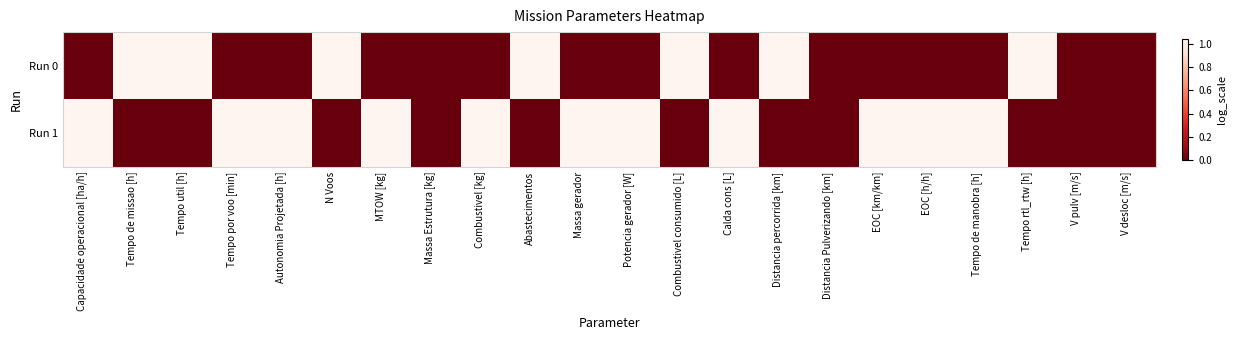

Reading left to right, list all the values displayed in this chart.

Run 0: Capacidade operacional [ha/h]=0.0	Tempo de missao [h]=1.0	Tempo util [h]=1.0	Tempo por voo [min]=0.0	Autonomia Projetada [h]=0.0	N Voos=1.0	MTOW [kg]=0.0	Massa Estrutura [kg]=0.0	Combustivel [kg]=0.0	Abastecimentos=1.0	Massa gerador=0.0	Potencia gerador [W]=0.0	Combustivel consumido [L]=1.0	Calda cons [L]=0.0	Distancia percorrida [km]=1.0	Distancia Pulverizando [km]=0.0	EOC [km/km]=0.0	EOC [h/h]=0.0	Tempo de manobra [h]=0.0	Tempo rtl_rtw [h]=1.0	V pulv [m/s]=0.0	V desloc [m/s]=0.0
Run 1: Capacidade operacional [ha/h]=1.0	Tempo de missao [h]=0.0	Tempo util [h]=0.0	Tempo por voo [min]=1.0	Autonomia Projetada [h]=1.0	N Voos=0.0	MTOW [kg]=1.0	Massa Estrutura [kg]=0.0	Combustivel [kg]=1.0	Abastecimentos=0.0	Massa gerador=1.0	Potencia gerador [W]=1.0	Combustivel consumido [L]=0.0	Calda cons [L]=1.0	Distancia percorrida [km]=0.0	Distancia Pulverizando [km]=0.0	EOC [km/km]=1.0	EOC [h/h]=1.0	Tempo de manobra [h]=1.0	Tempo rtl_rtw [h]=0.0	V pulv [m/s]=0.0	V desloc [m/s]=0.0